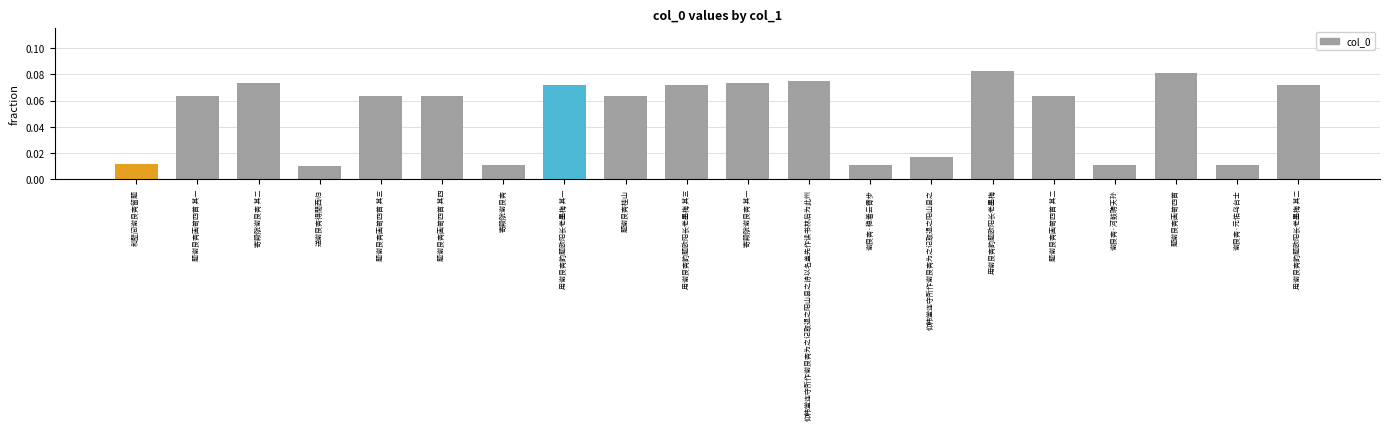

Count the values in the range 0 to 1.

20